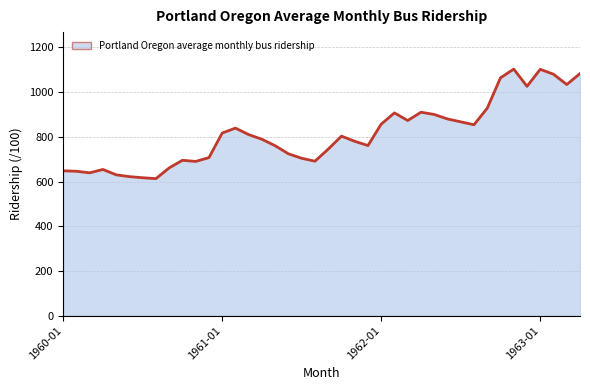

What is the difference between the maximum and minimum values?

490